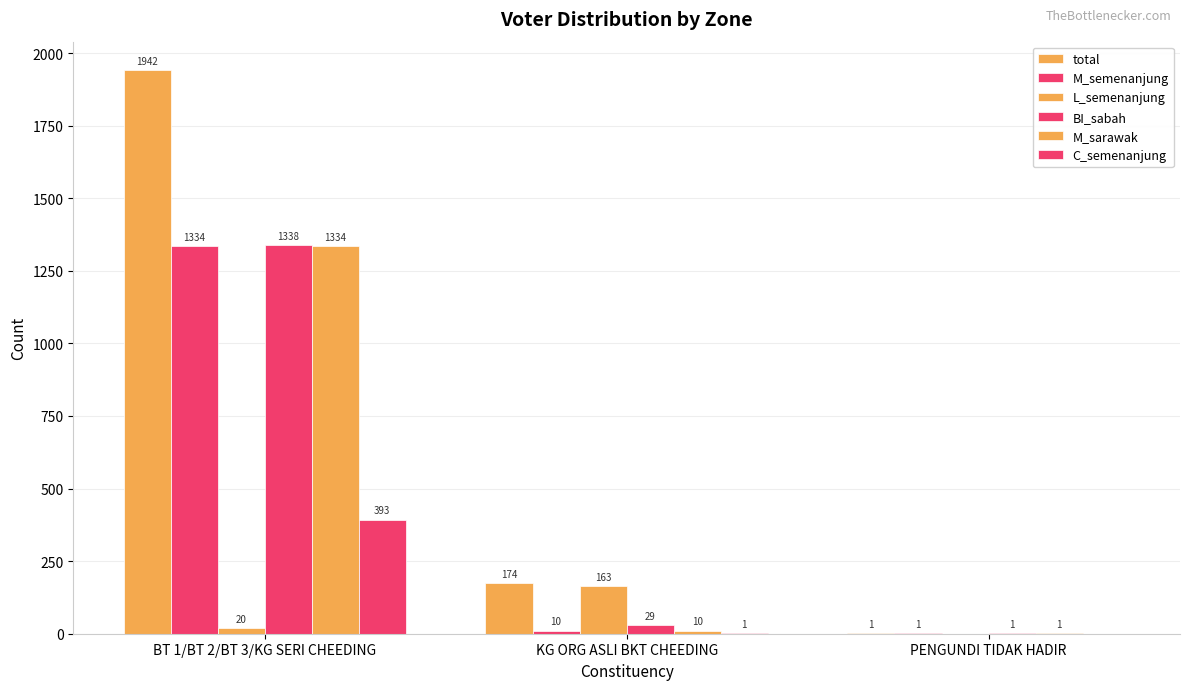

Which series has the widest spread of values?

total